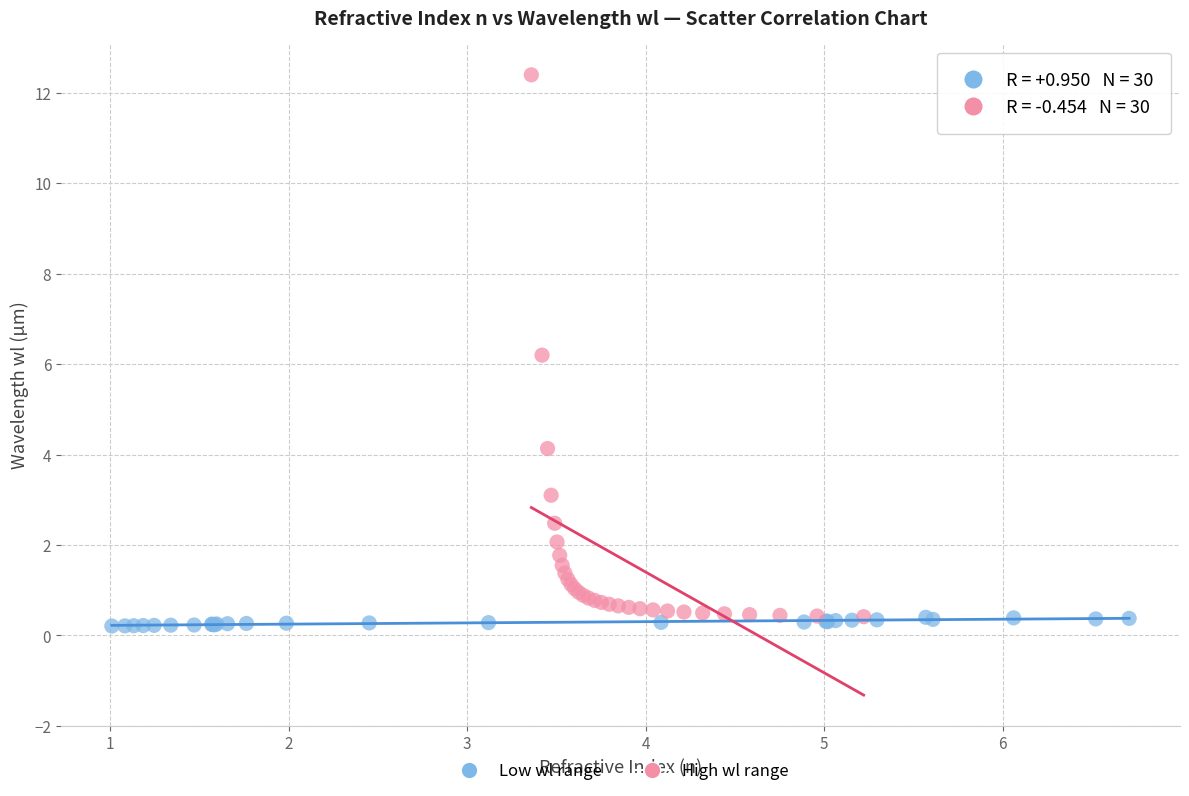

Which series reaches the maximum Y coordinate?

High wl range